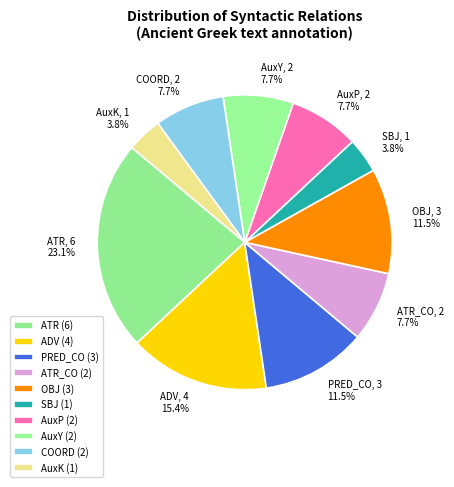

Which has a higher value, OBJ or AuxP?

OBJ